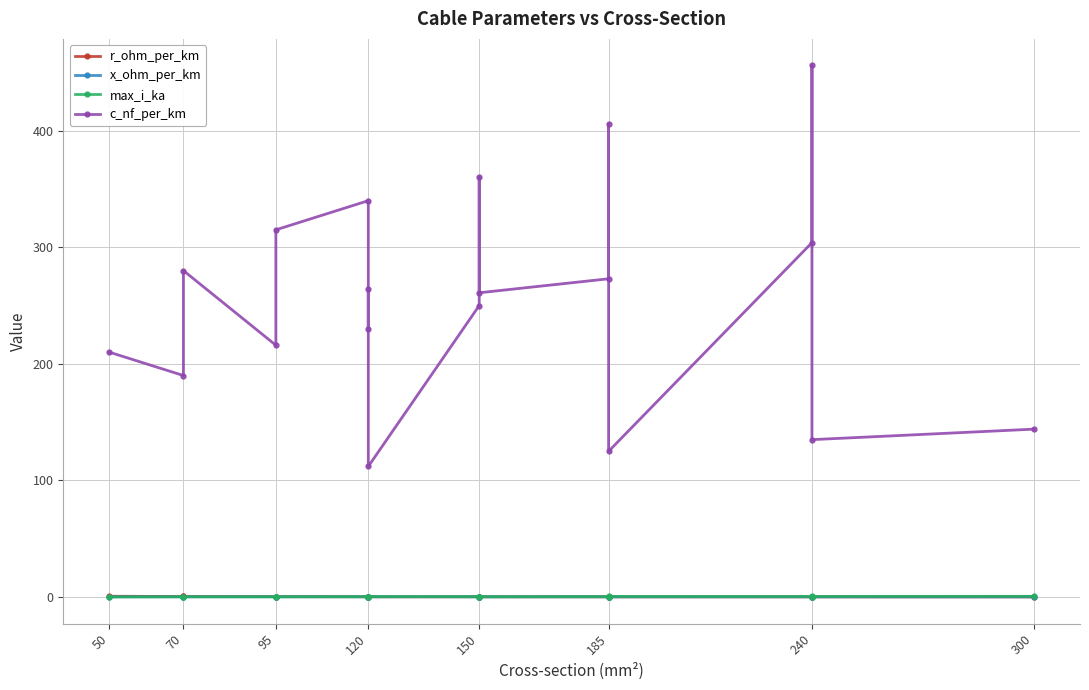

Is the value of x_ohm_per_km at 70 greater than the value of r_ohm_per_km at 50?

No